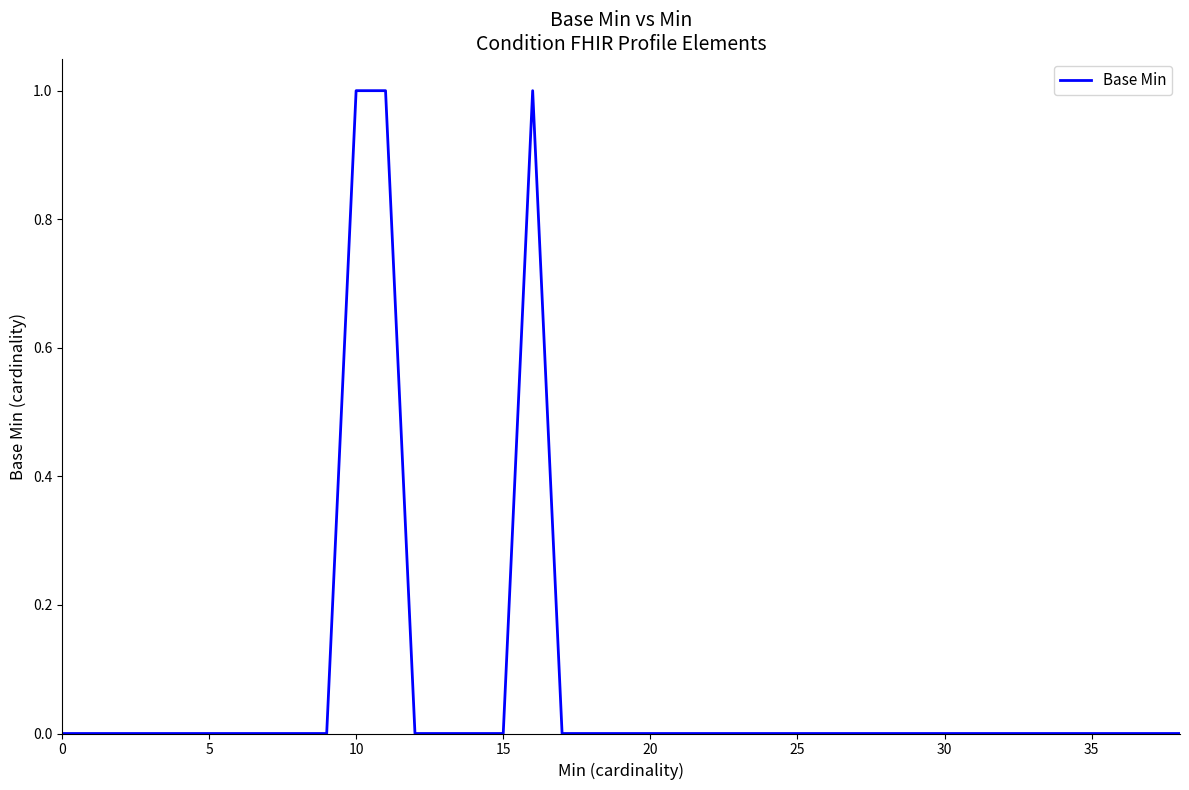

Does the chart have visible grid lines?

No